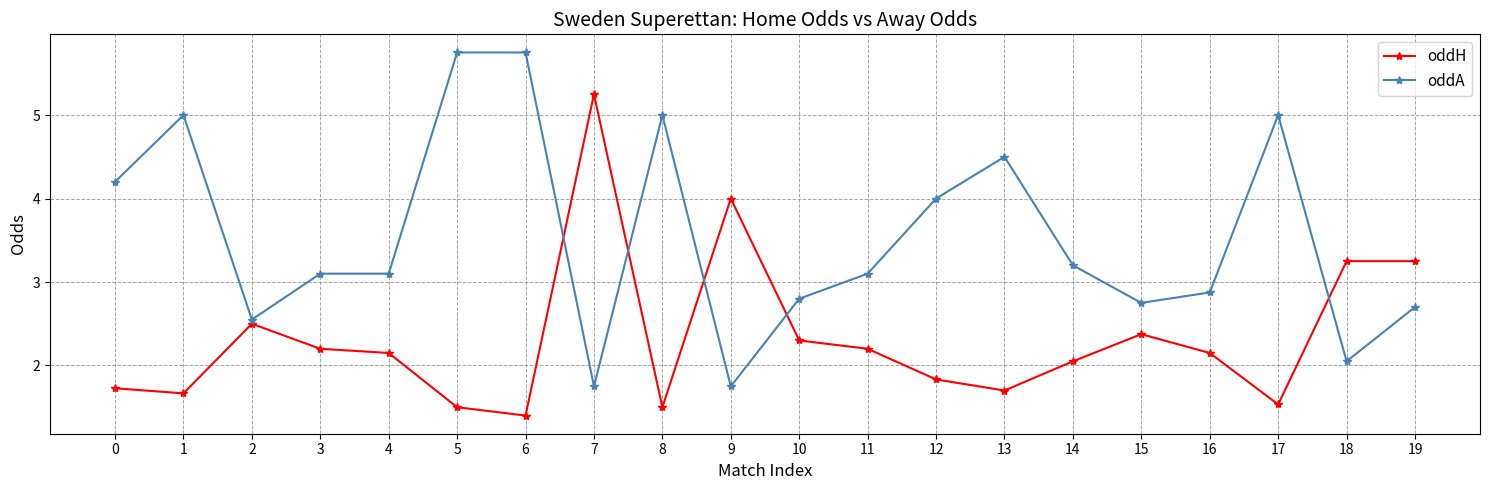

What is the sum of the oddA values at 2 and 0?

6.8